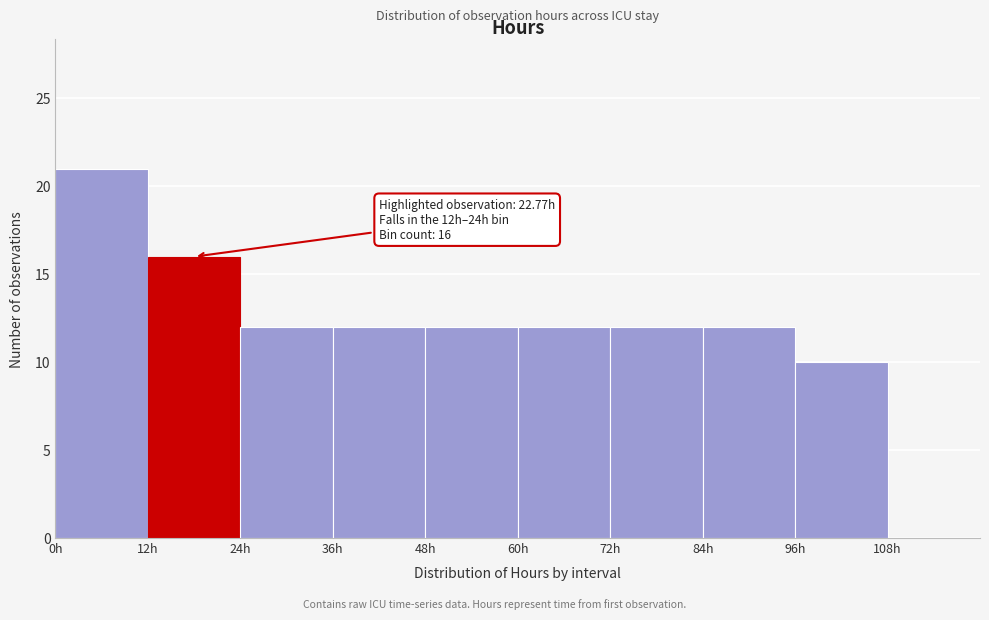

Which range on the x-axis has the tallest bar?

0 to 12